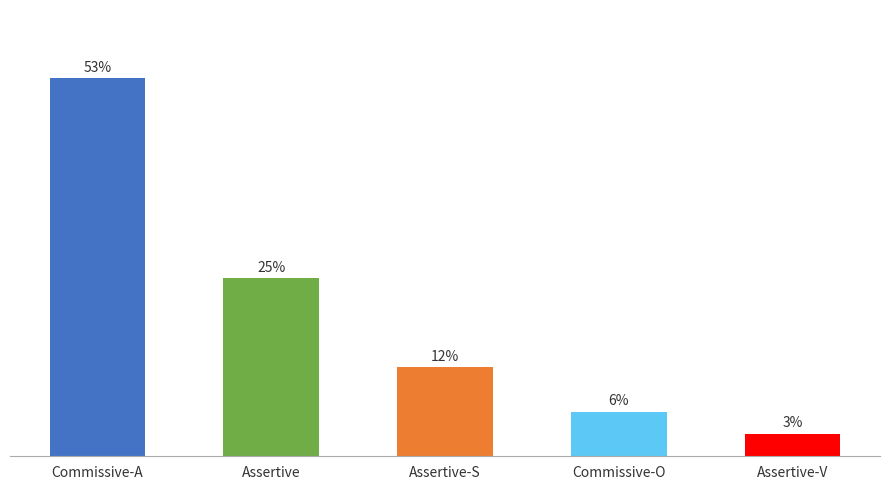

The value at Assertive-S is 3.5. True or false?

False